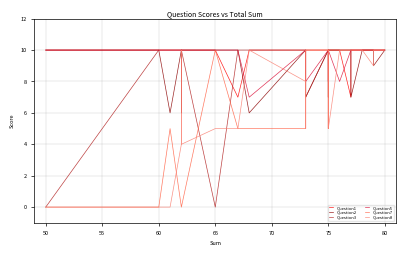

True or false: Question2 and Question5 cross at least once.

True